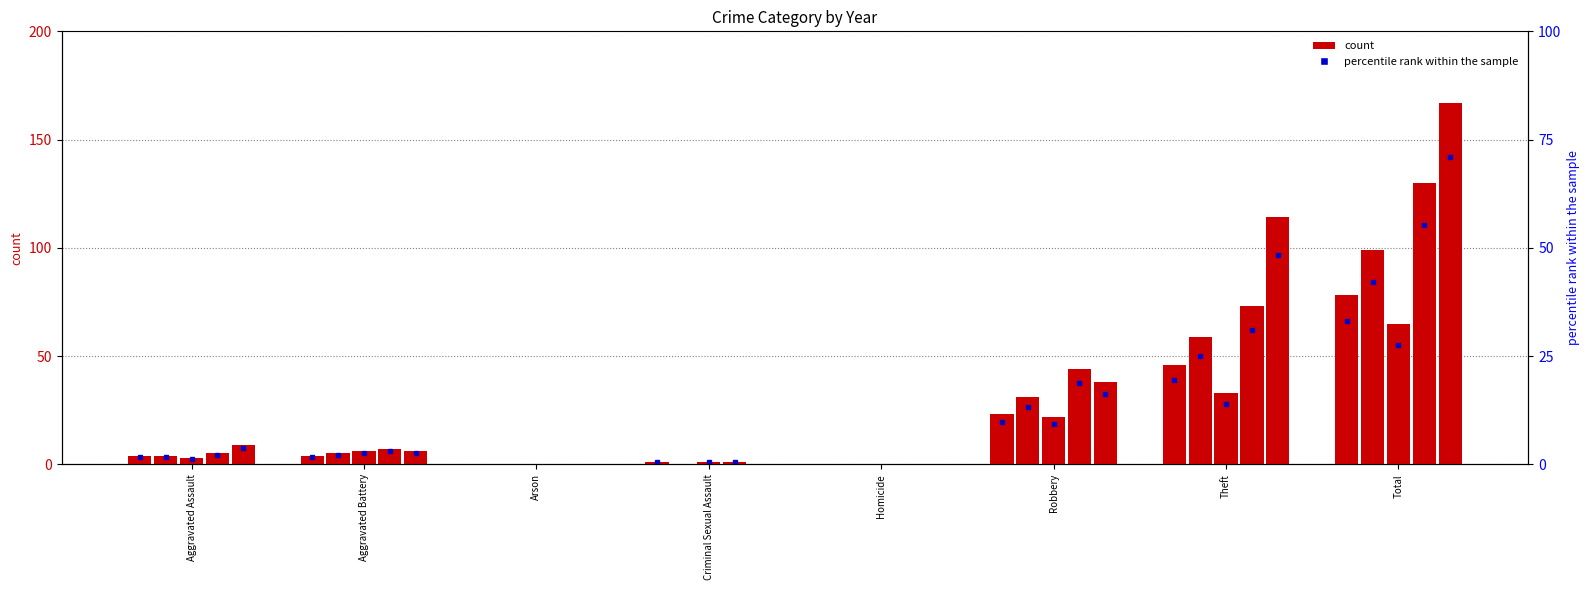

Rank the series by their maximum value, from highest to lowest.

2019, 2018, 2016, 2015, 2017